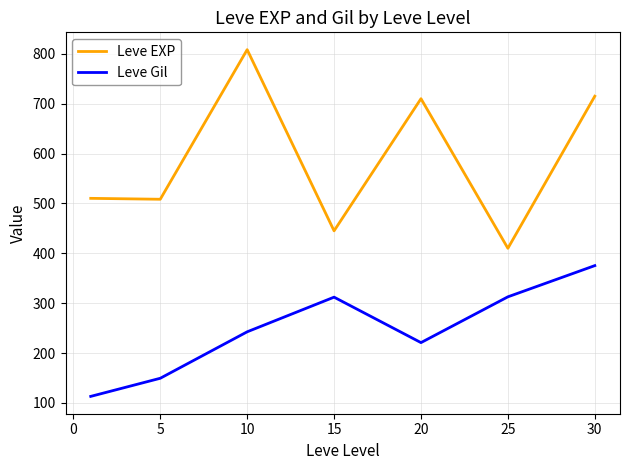

Which series has the widest spread of values?

Leve EXP